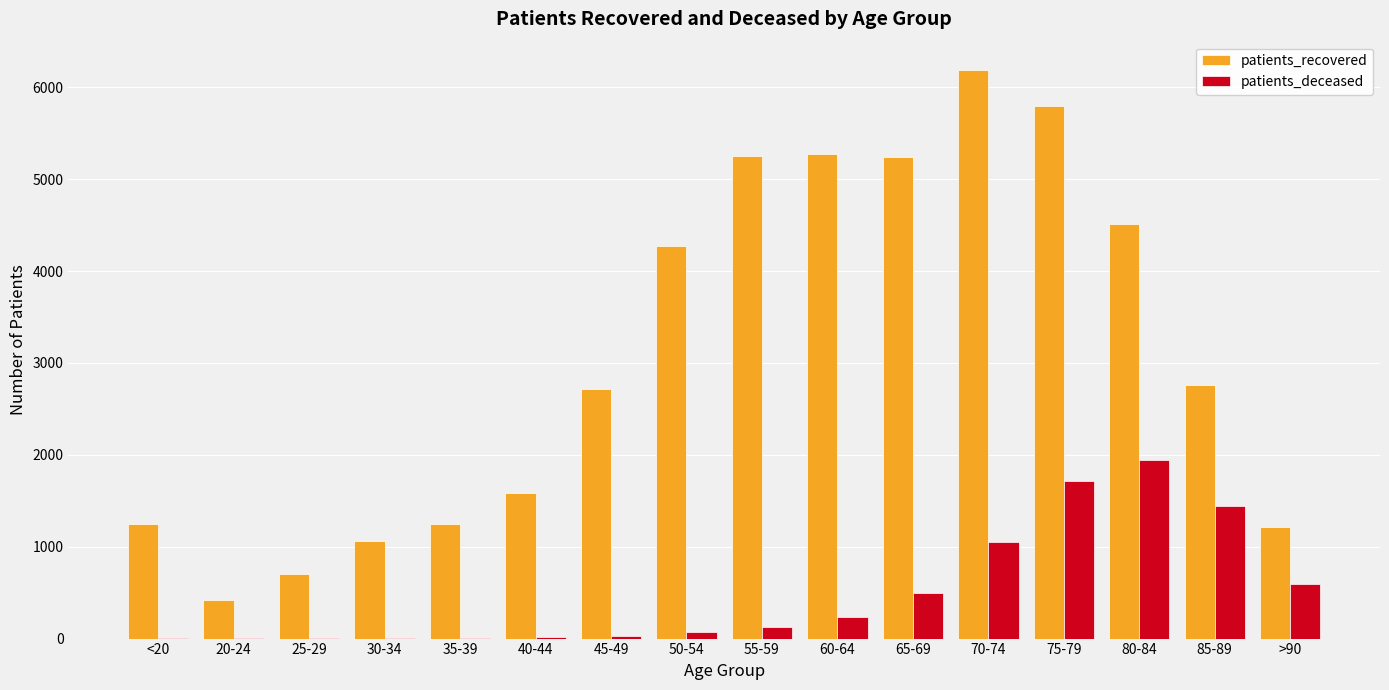

Between <20 and >90, which series saw the biggest shift?

patients_deceased